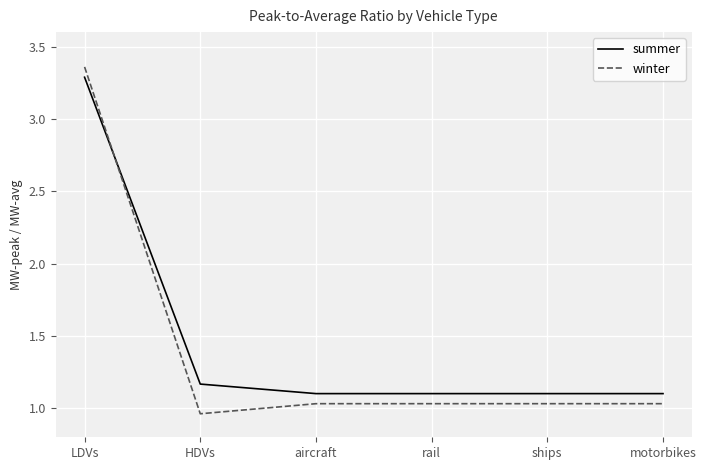

Between LDVs and aircraft, which series saw the biggest shift?

winter